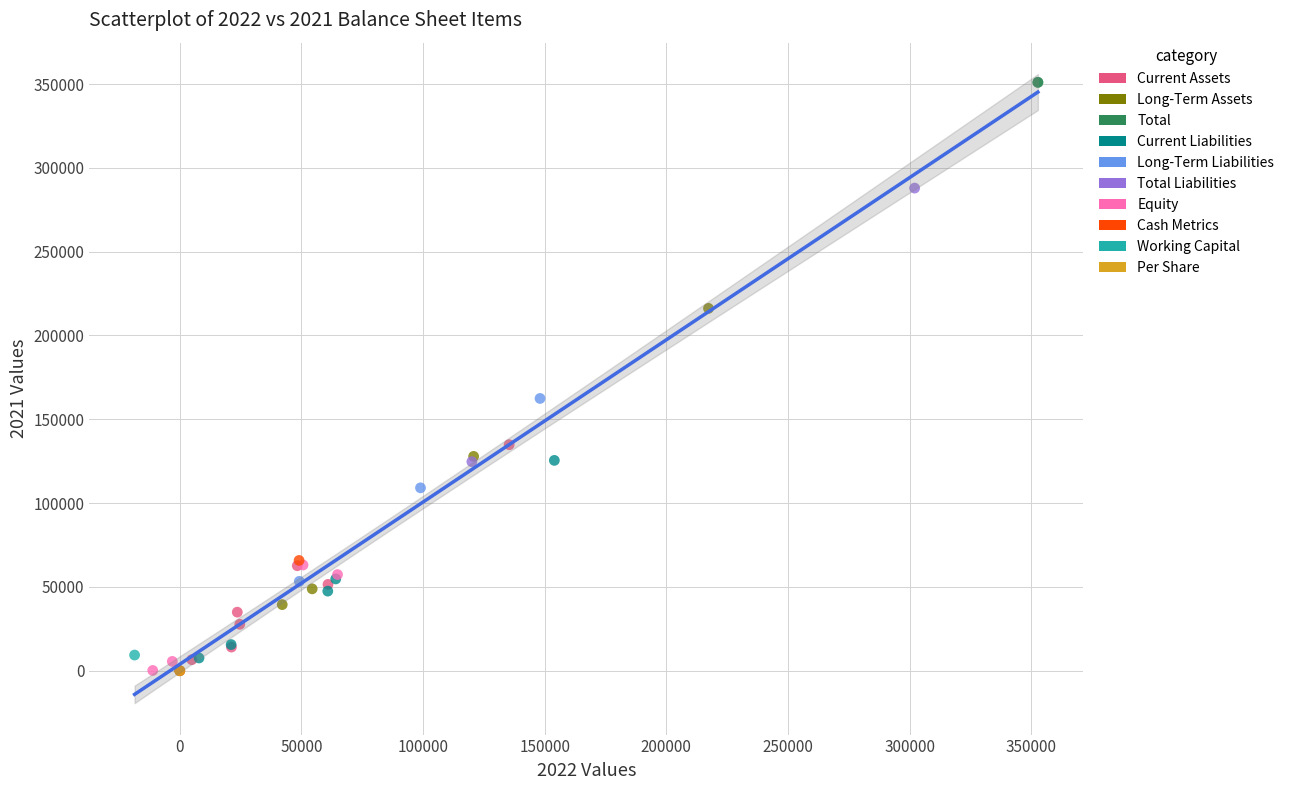

What are all the series names shown in the legend?

Current Assets, Long-Term Assets, Total, Current Liabilities, Long-Term Liabilities, Total Liabilities, Equity, Cash Metrics, Working Capital, Per Share